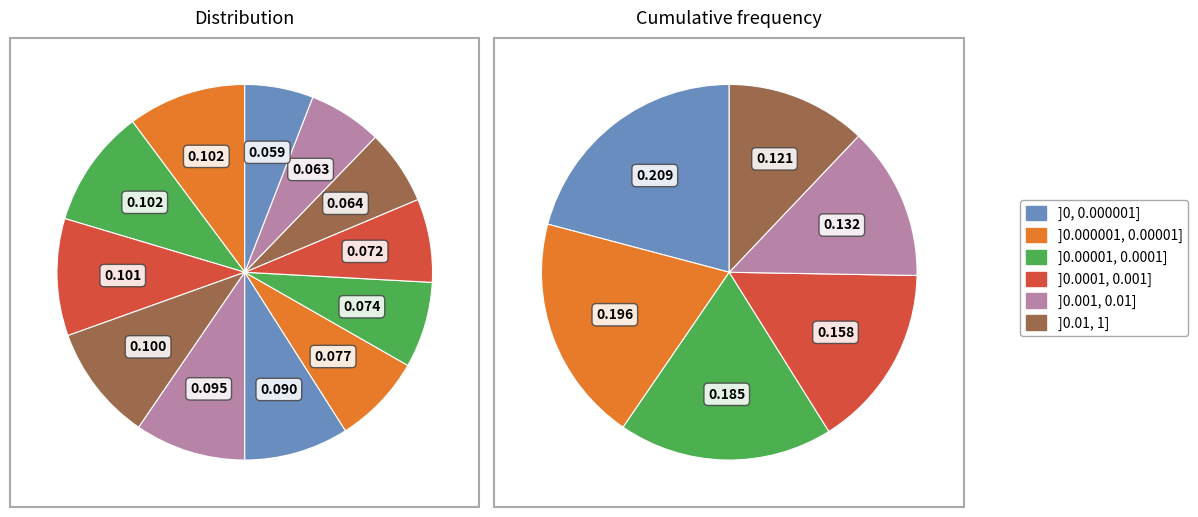

To the nearest percent, what is the difference between the largest and smallest slice percentages?

4%